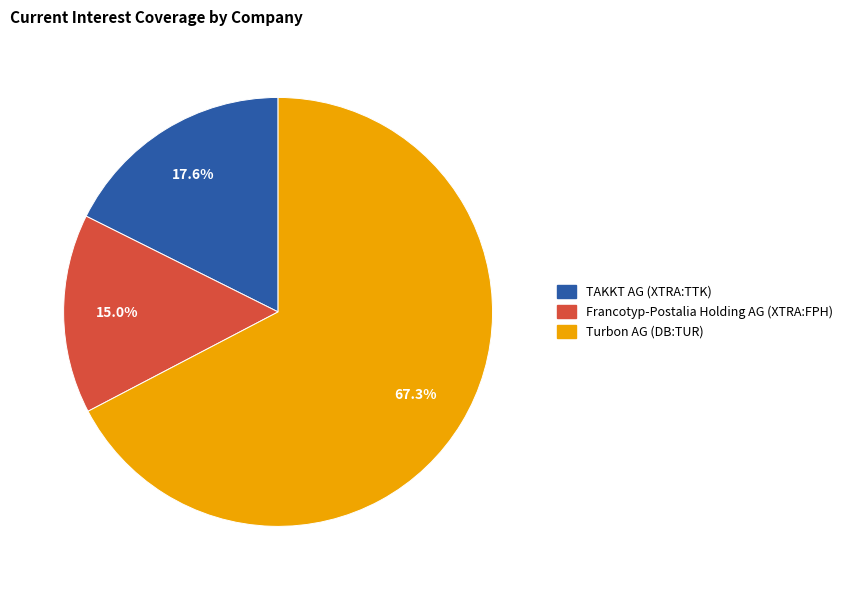

Is it true that TAKKT AG (XTRA:TTK) is 18% of the pie?

True